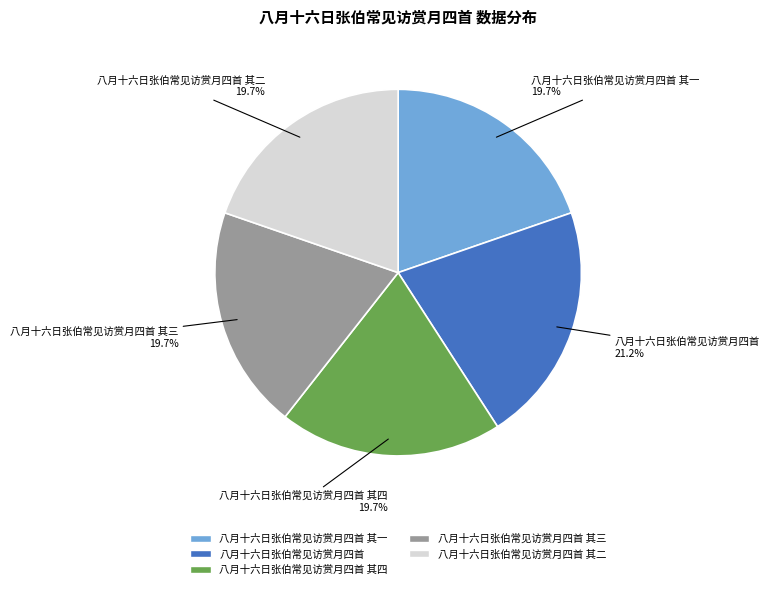

Is there a majority slice in this chart?

No